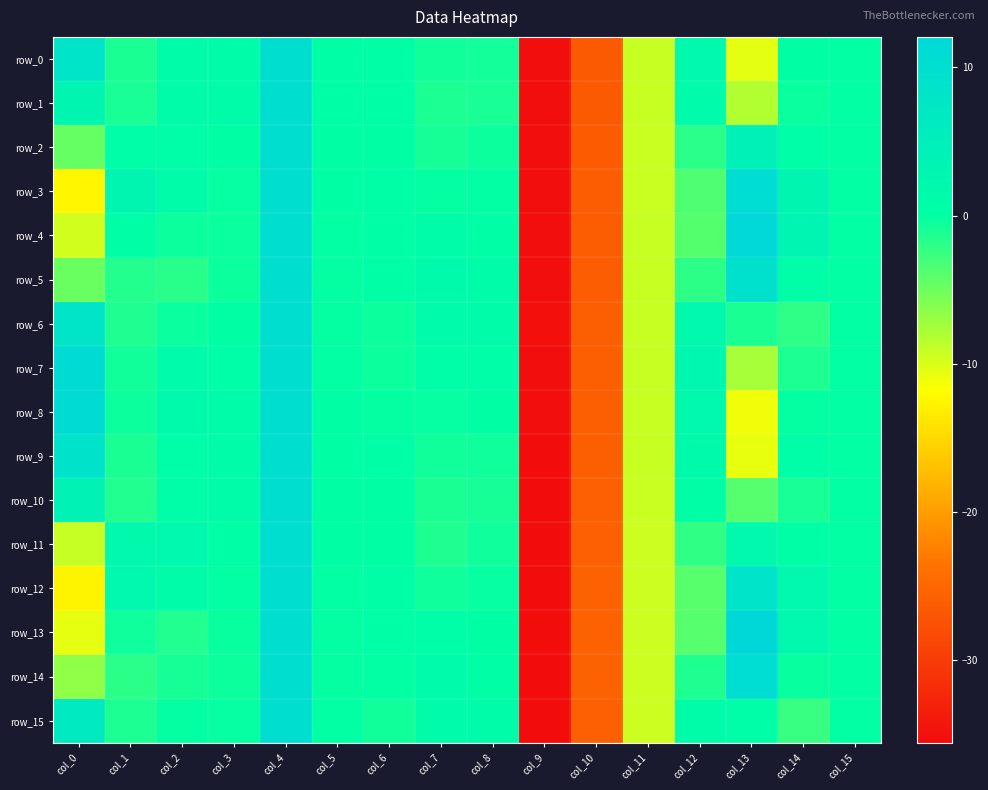

What is the difference between the second highest and minimum values in the row_15 series?

42.1